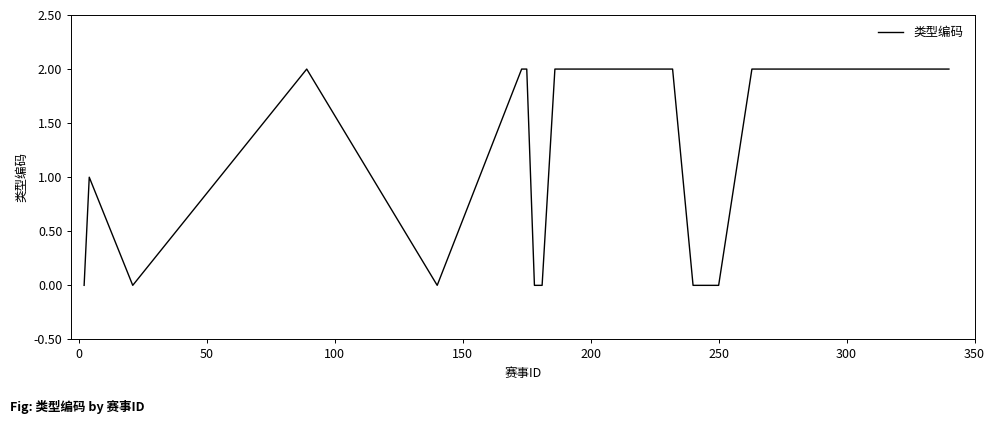

What is the greatest value displayed?

2